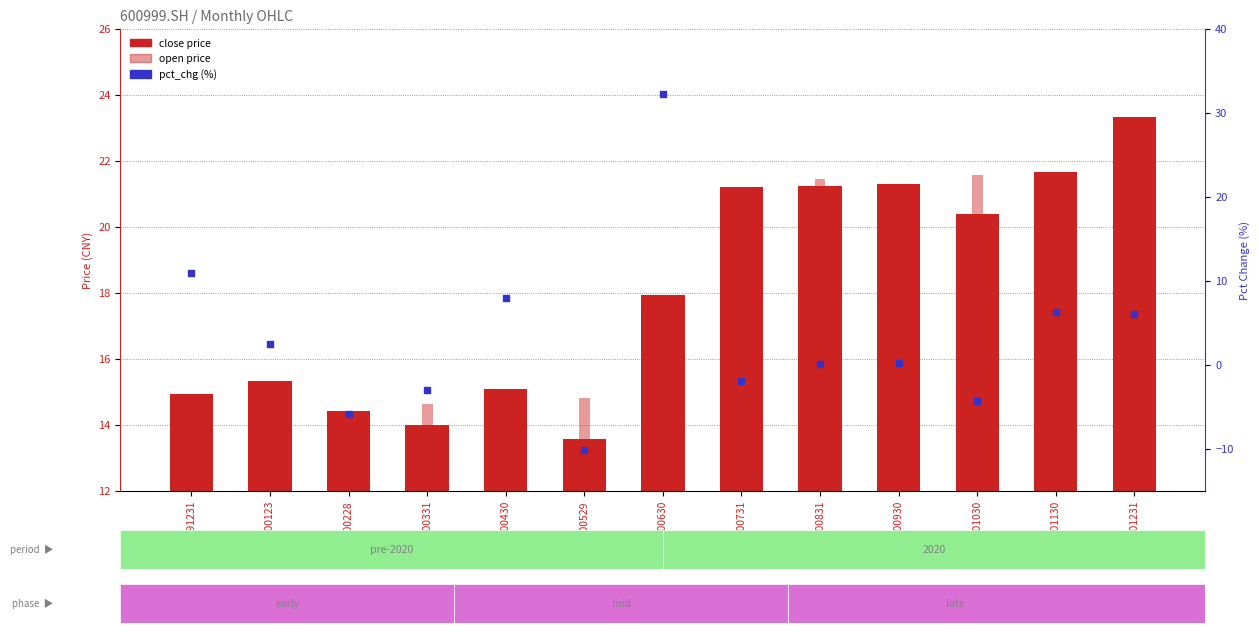

Which series contains the highest Y value?

pct_chg (%)